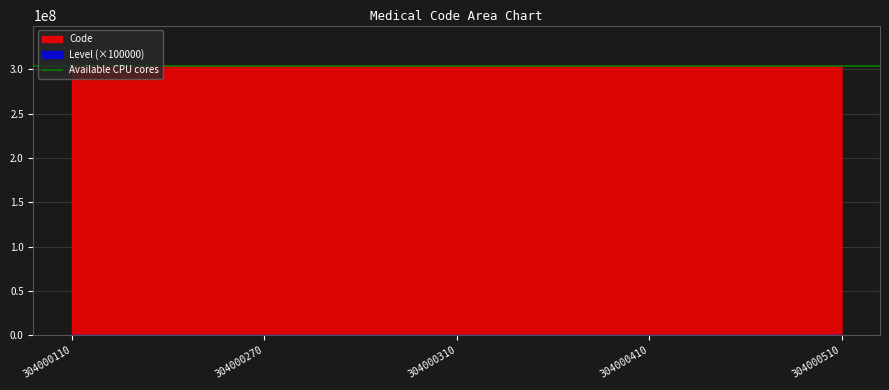

At which label does the data first exceed 304000310?

304000410